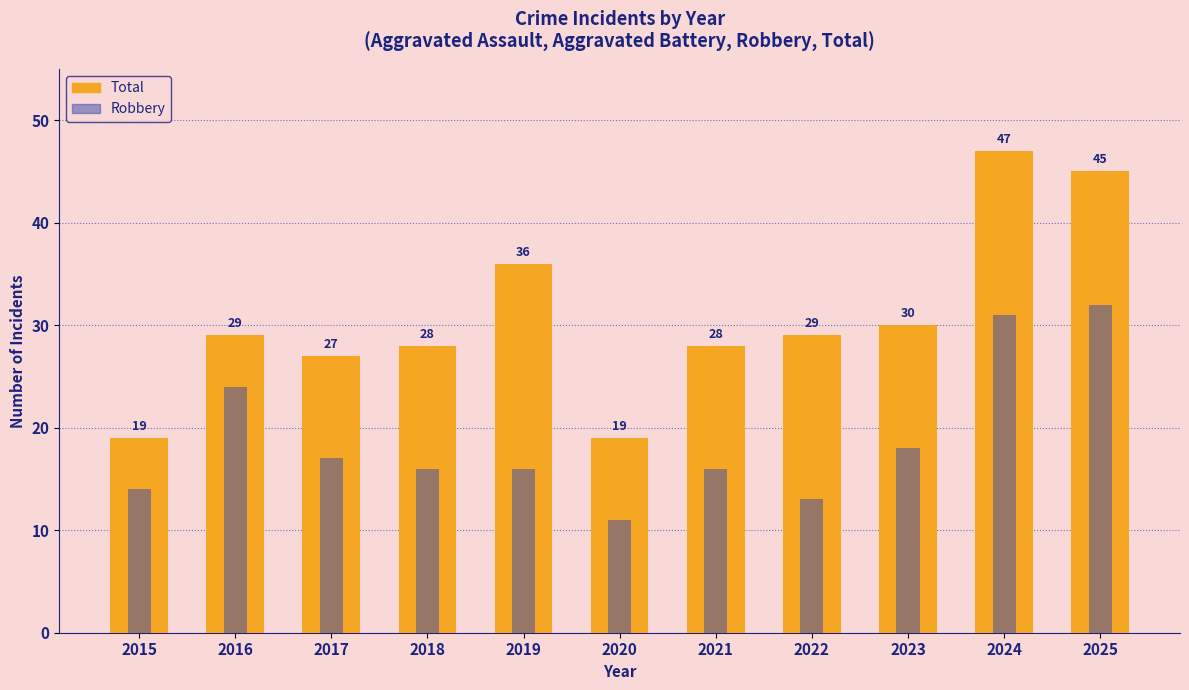

How many data points does each series have?

11